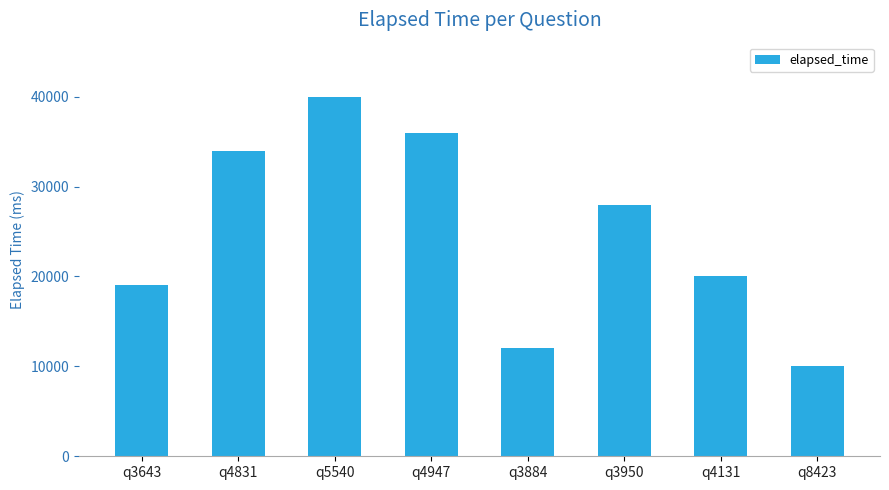

How many bars are there in total?

8